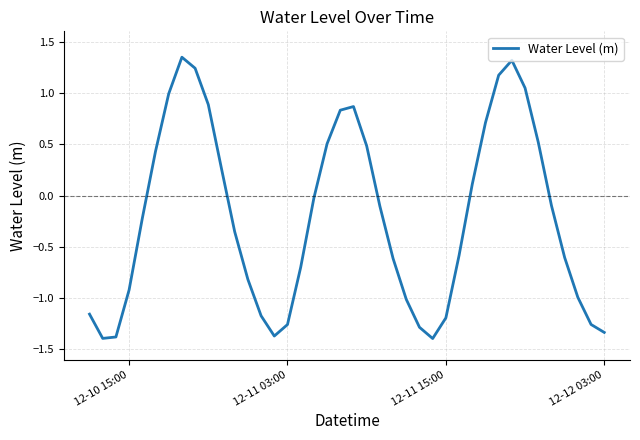

What is the difference between the maximum and minimum values?

2.7